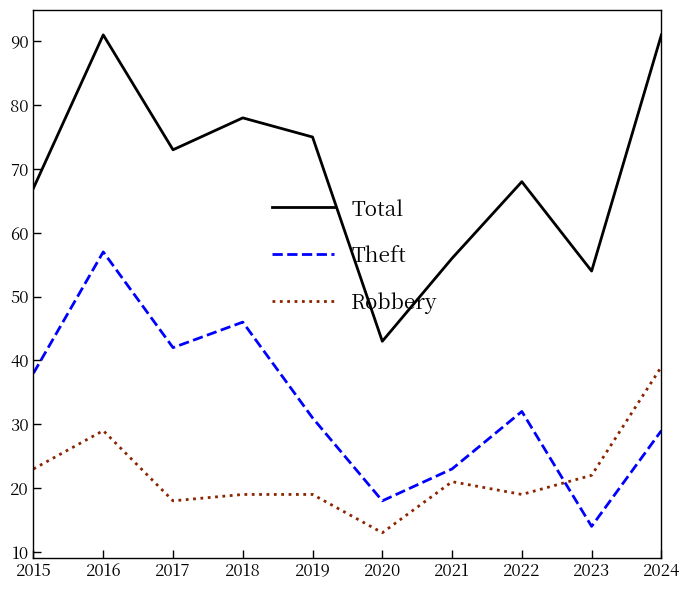

What is the sum of all Theft values?

330